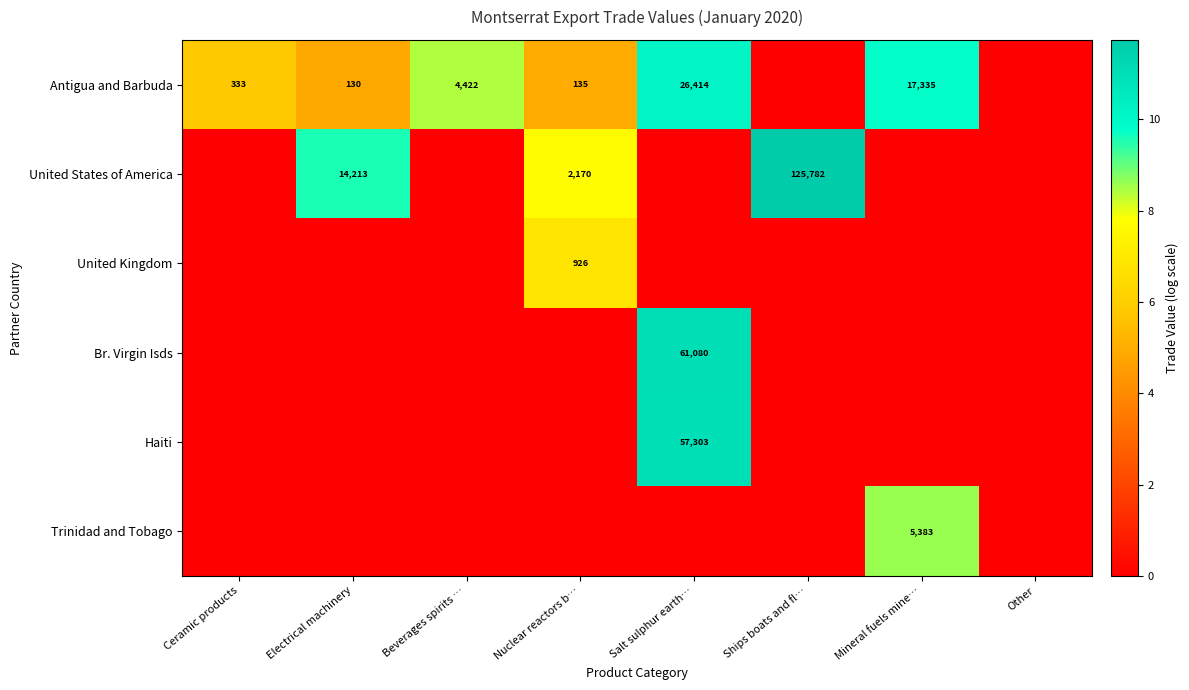

At Ceramic products, list the series in order from largest to smallest.

Antigua and Barbuda, United States of America, United Kingdom, Br. Virgin Isds, Haiti, Trinidad and Tobago